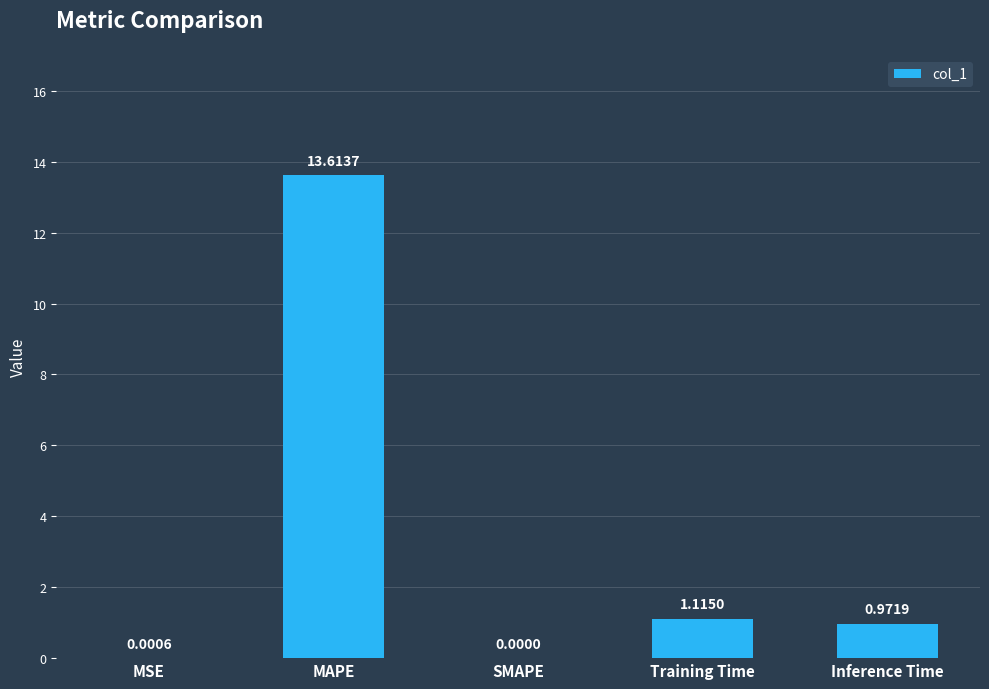

The chart shows a value of 8.0 at SMAPE. True or false?

False